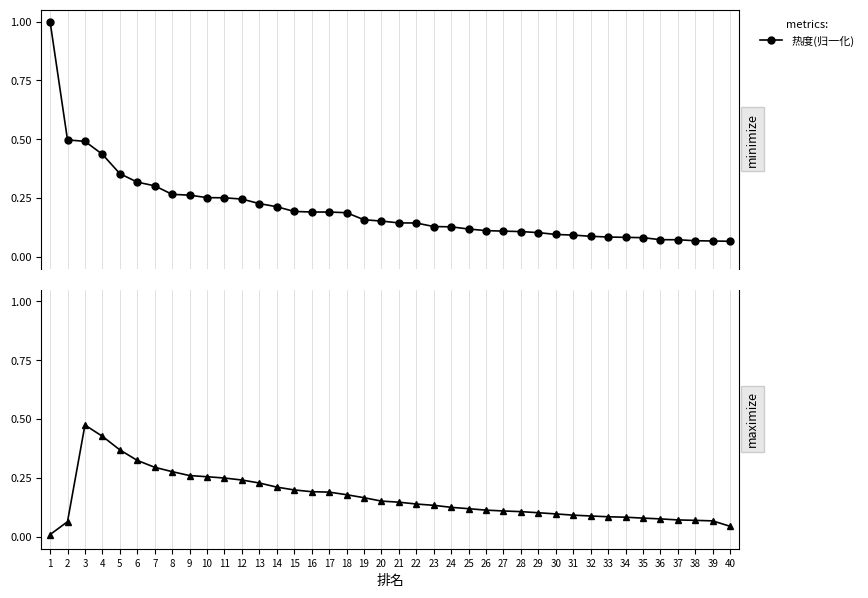

In 热度平滑(归一化), how many points are higher than both neighbors (excluding endpoints)?

1